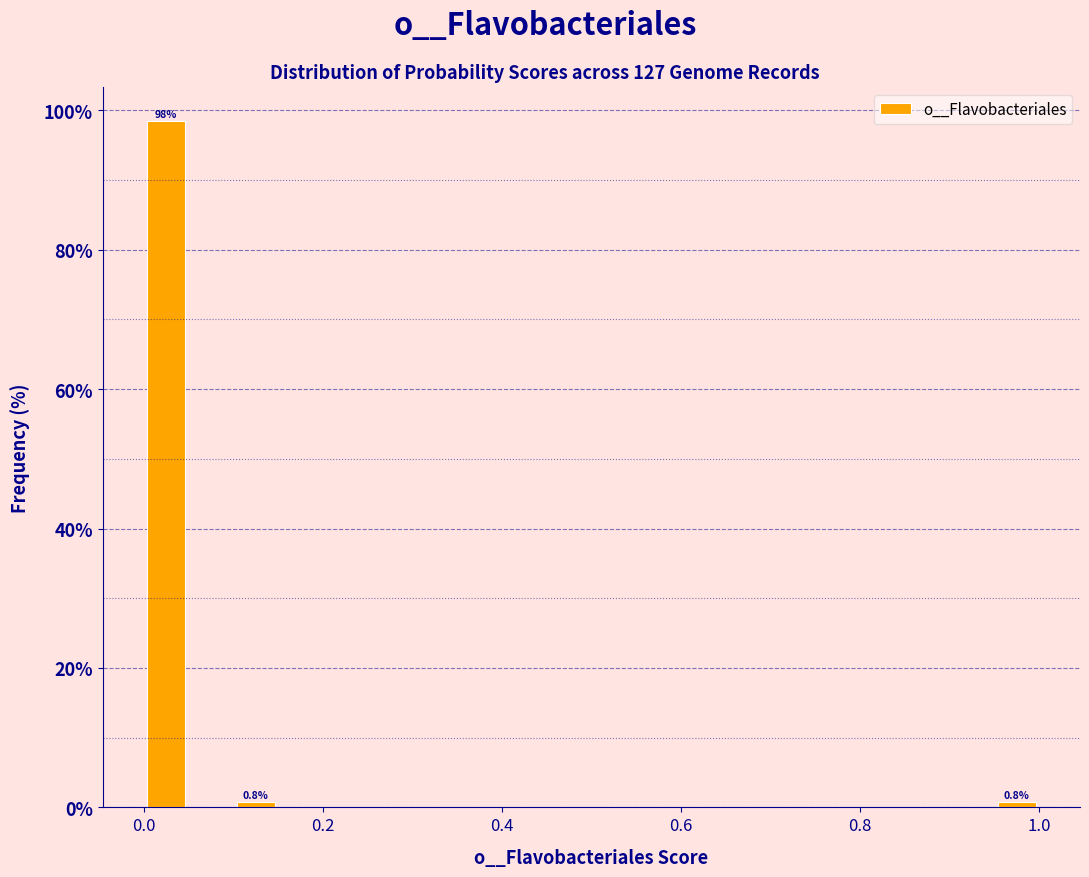

Read against the x-axis, roughly where is the centre of the tallest bar?

0.02